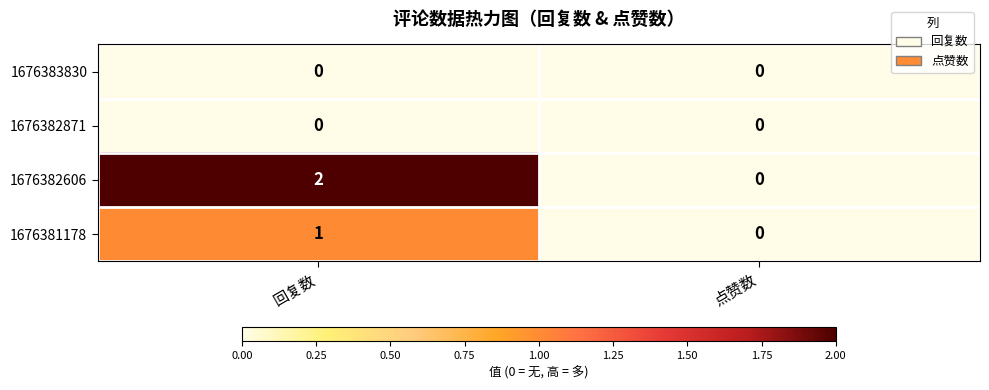

Reading left to right, list all the values displayed in this chart.

1676383830: 0	0
1676382871: 0	0
1676382606: 2	0
1676381178: 1	0